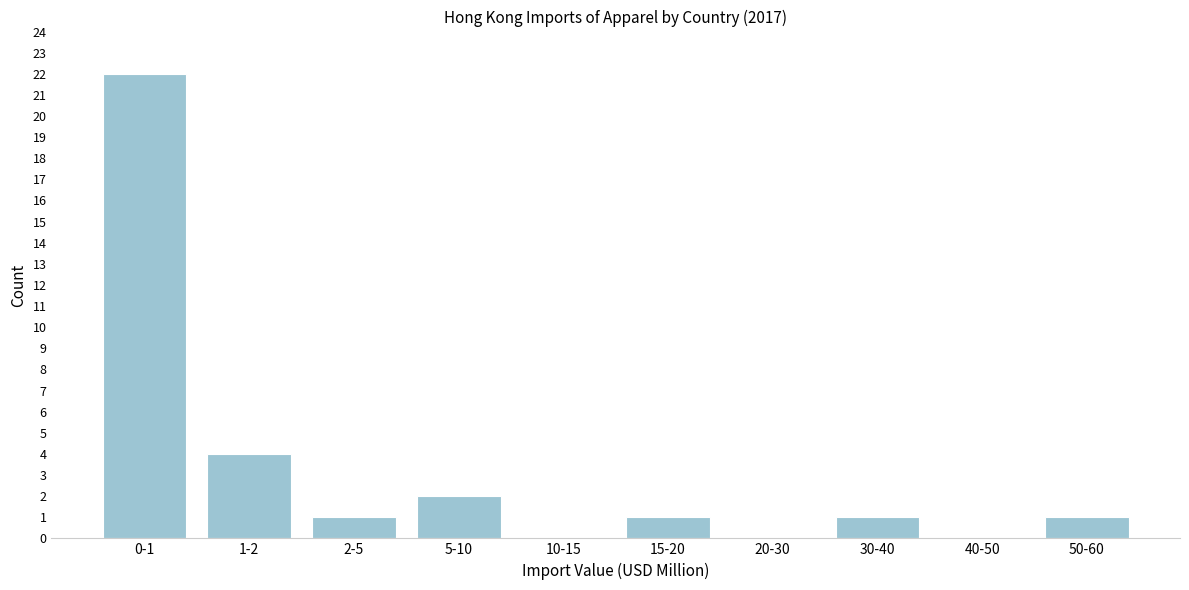

Reading left to right, extract all data points from this chart.

0-1=22	1-2=4	2-5=1	5-10=2	10-15=0	15-20=1	20-30=0	30-40=1	40-50=0	50-60=1